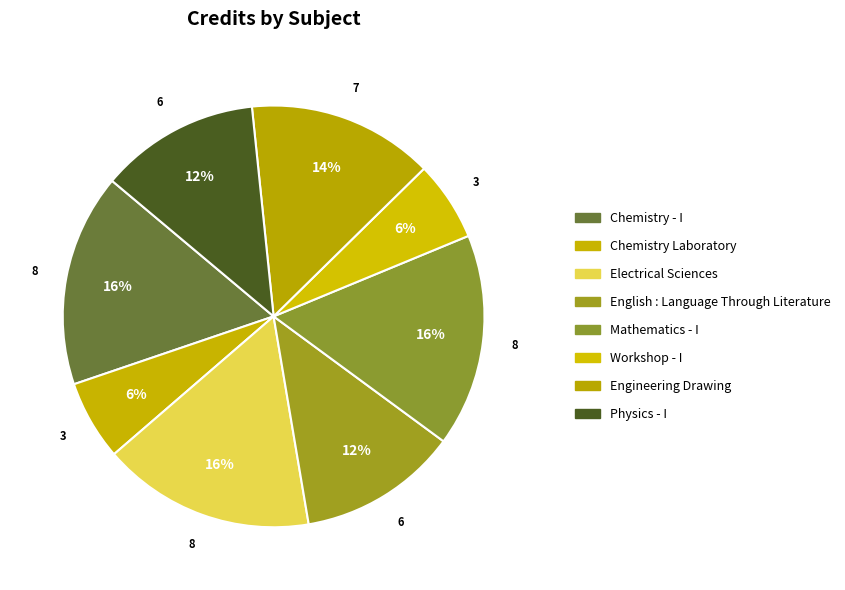

How many slices are in this pie chart?

8